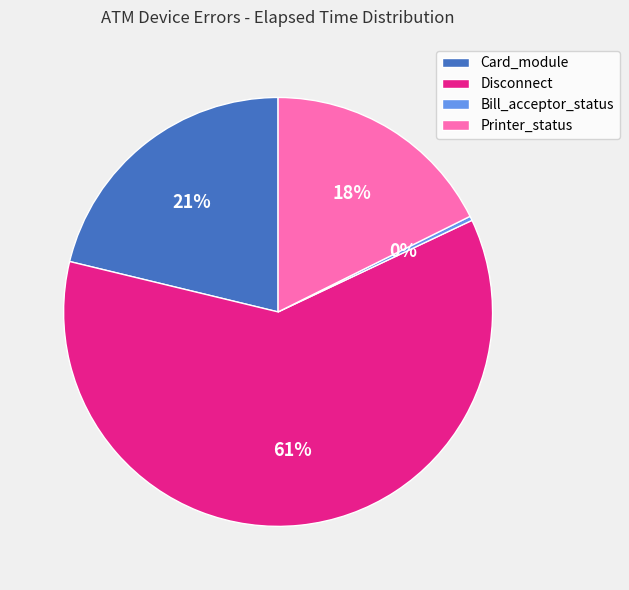

The Bill_acceptor_status slice represents 11% of the pie. True or false?

False